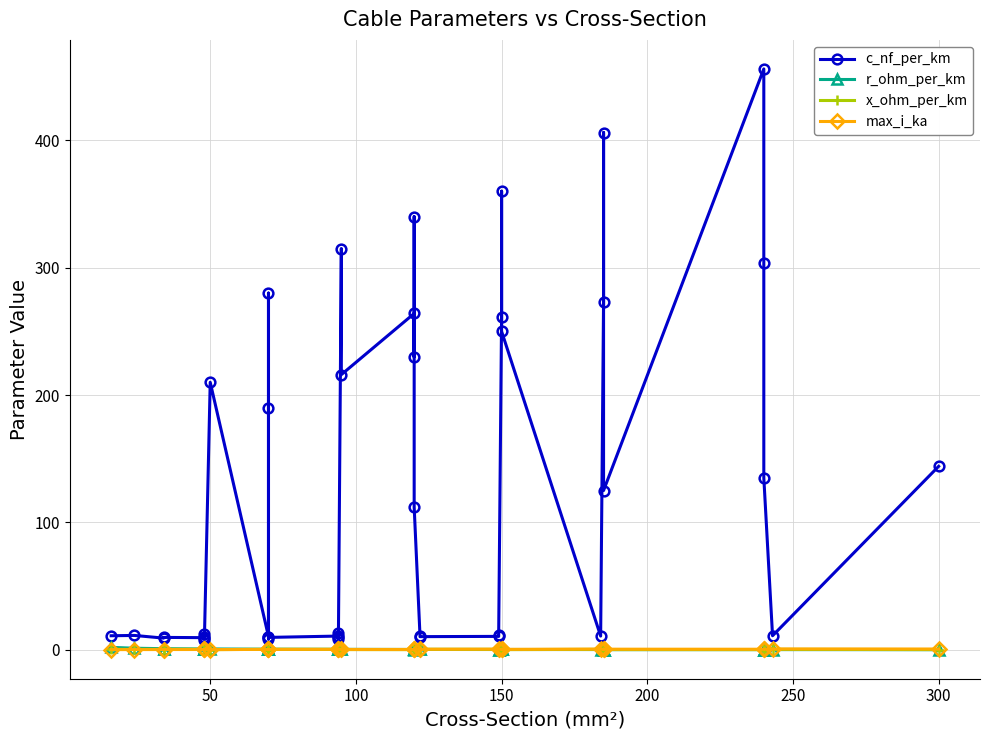

Does the chart have visible grid lines?

Yes